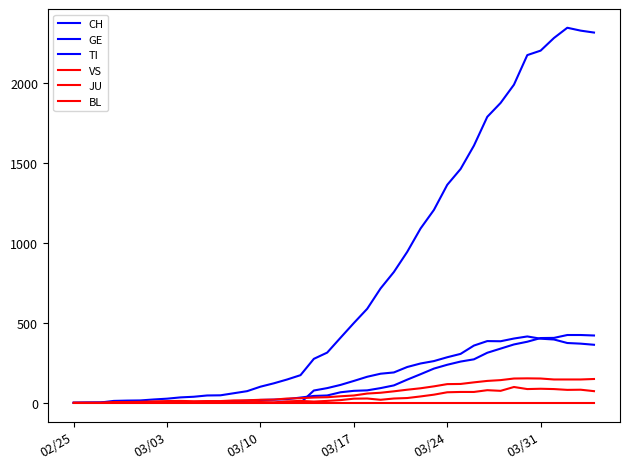

How many interior local valleys does the BL series have?

6